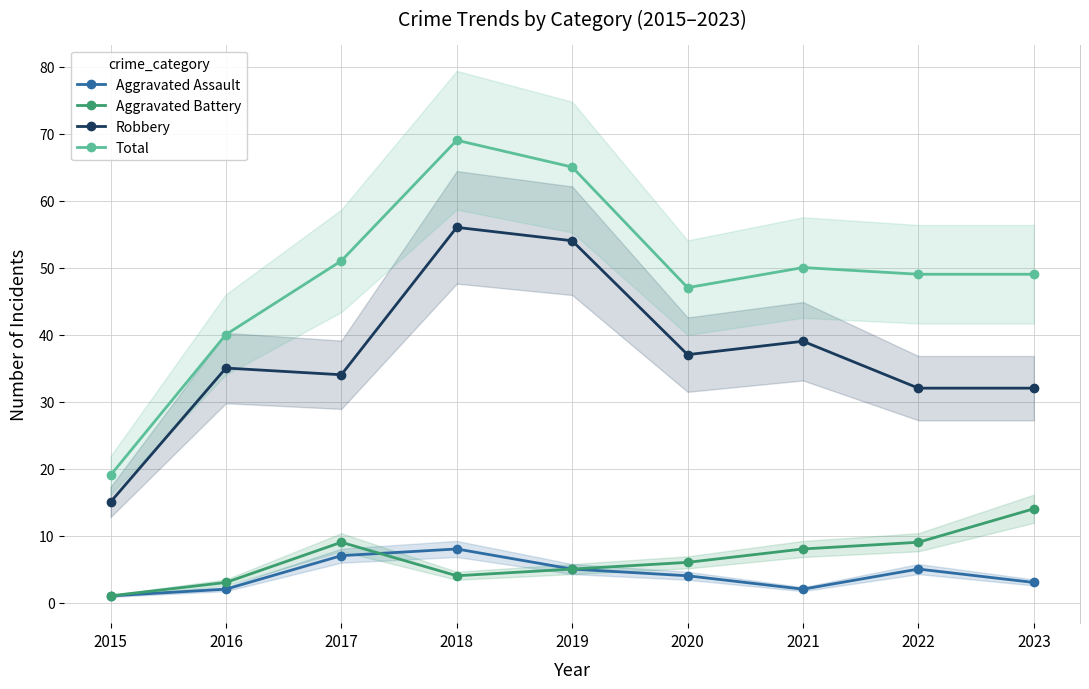

Reading right to left, list all the values displayed in this chart.

Aggravated Assault: 2023=3	2022=5	2021=2	2020=4	2019=5	2018=8	2017=7	2016=2	2015=1
Aggravated Battery: 2023=14	2022=9	2021=8	2020=6	2019=5	2018=4	2017=9	2016=3	2015=1
Robbery: 2023=32	2022=32	2021=39	2020=37	2019=54	2018=56	2017=34	2016=35	2015=15
Total: 2023=49	2022=49	2021=50	2020=47	2019=65	2018=69	2017=51	2016=40	2015=19